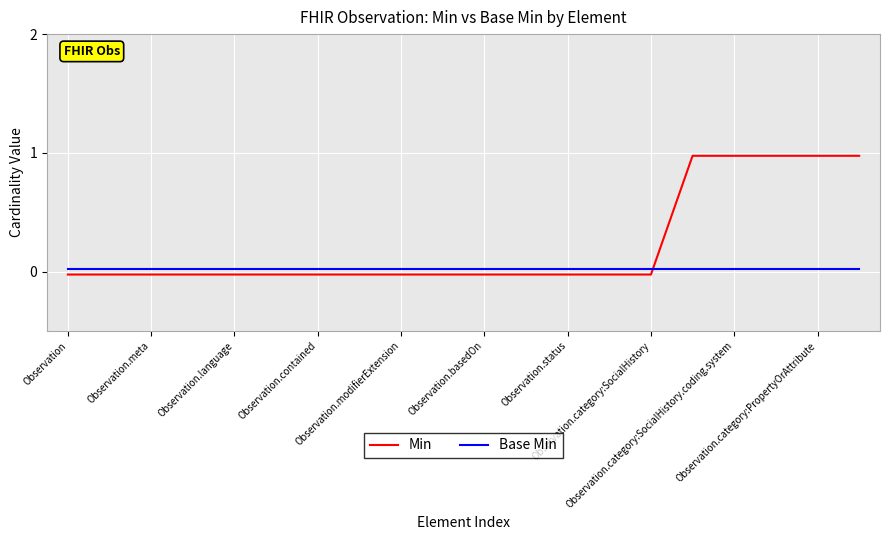

How many series are shown in this chart?

2